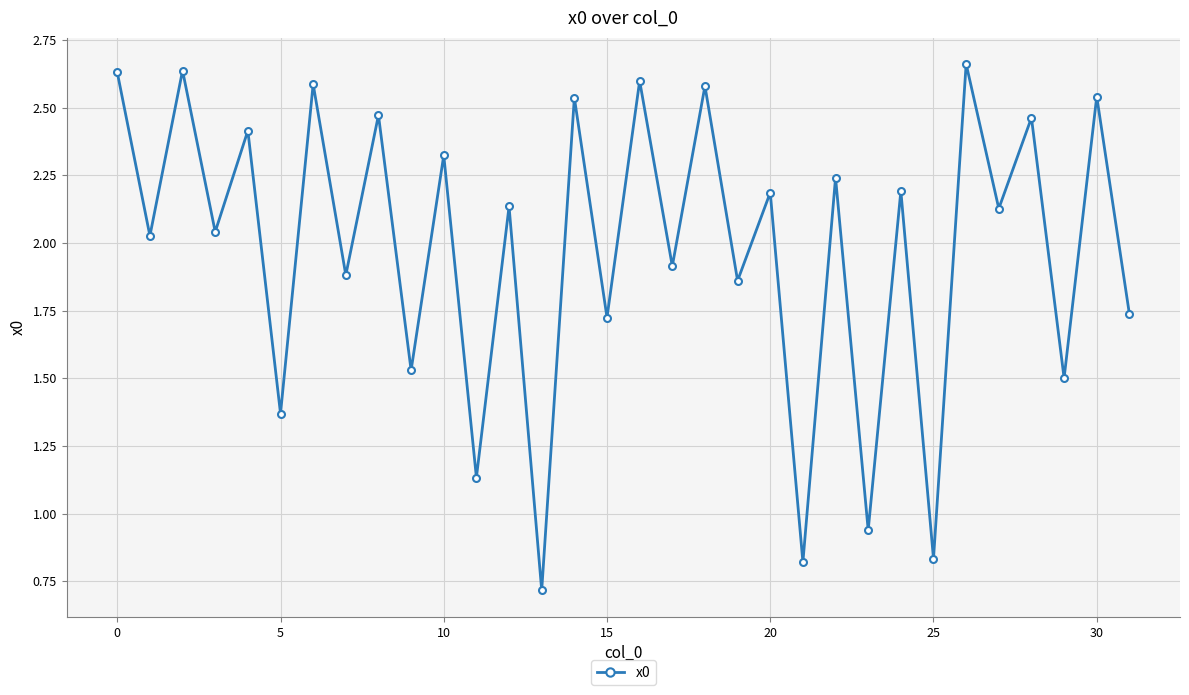

True or false: there are more than 0 points higher than both neighbors.

True